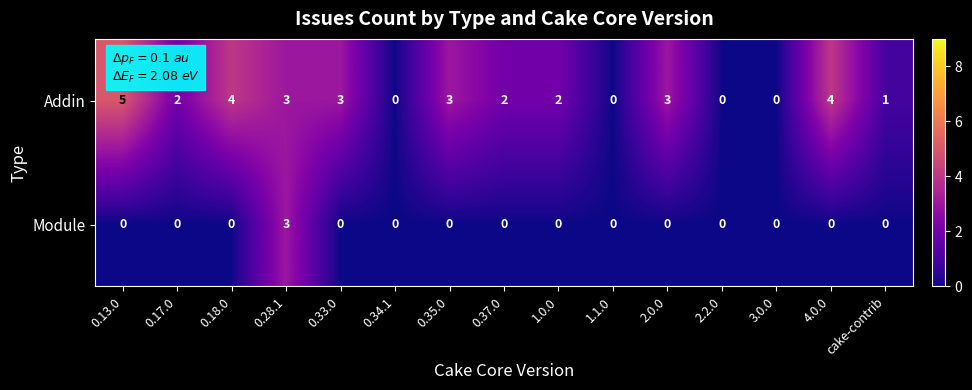

List the series in order of their peak value, lowest first.

Module, Addin